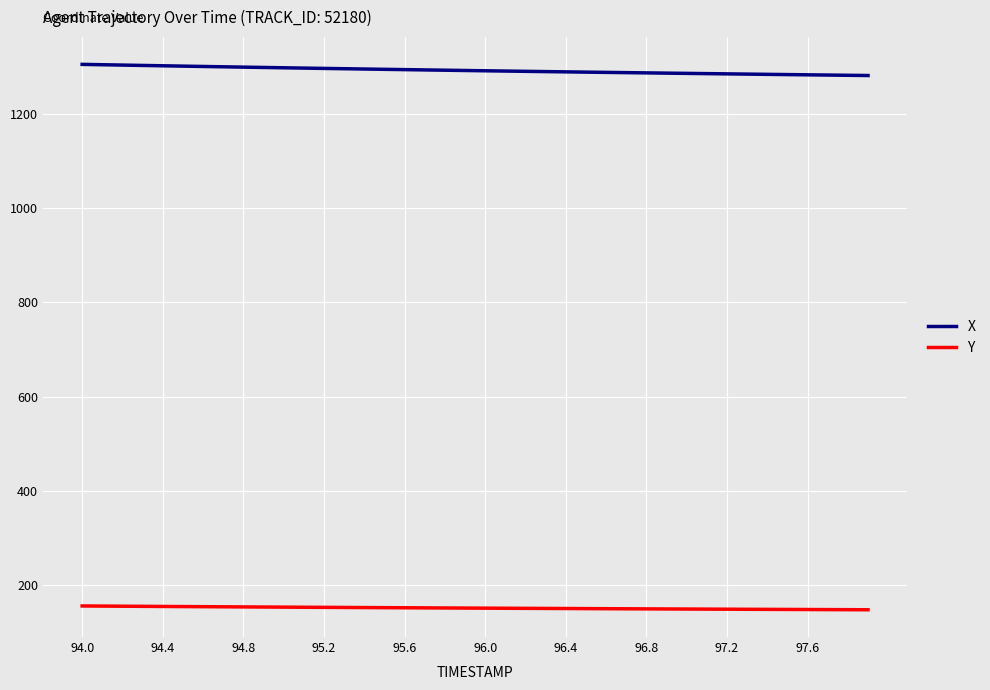

Which series has the largest total across all categories?

X